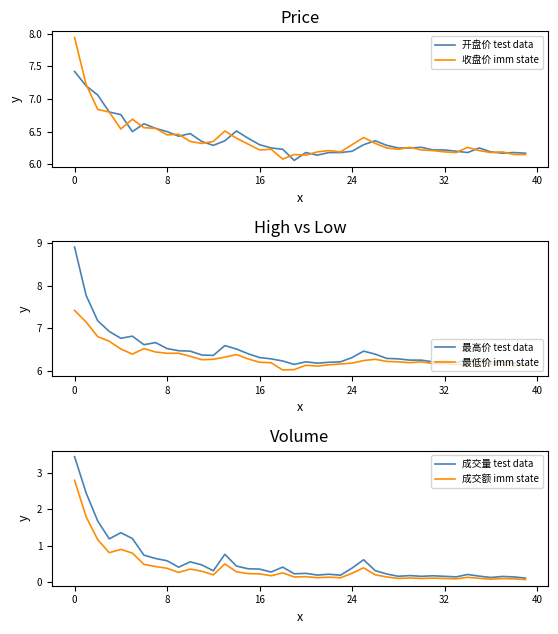

True or false: 成交额 imm state and 最低价 imm state intersect in this chart.

False